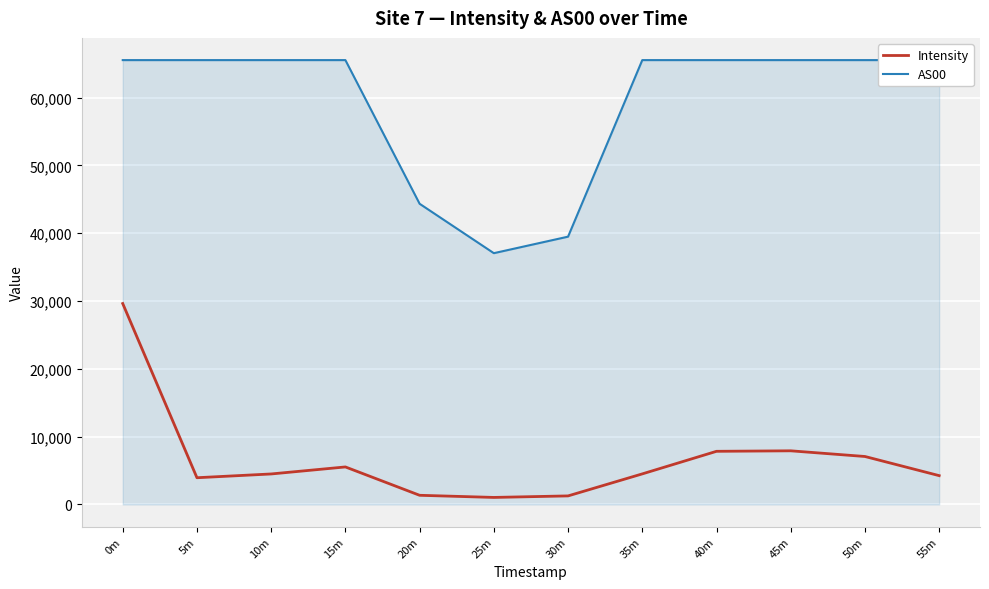

True or false: AS00 and Intensity intersect in this chart.

False